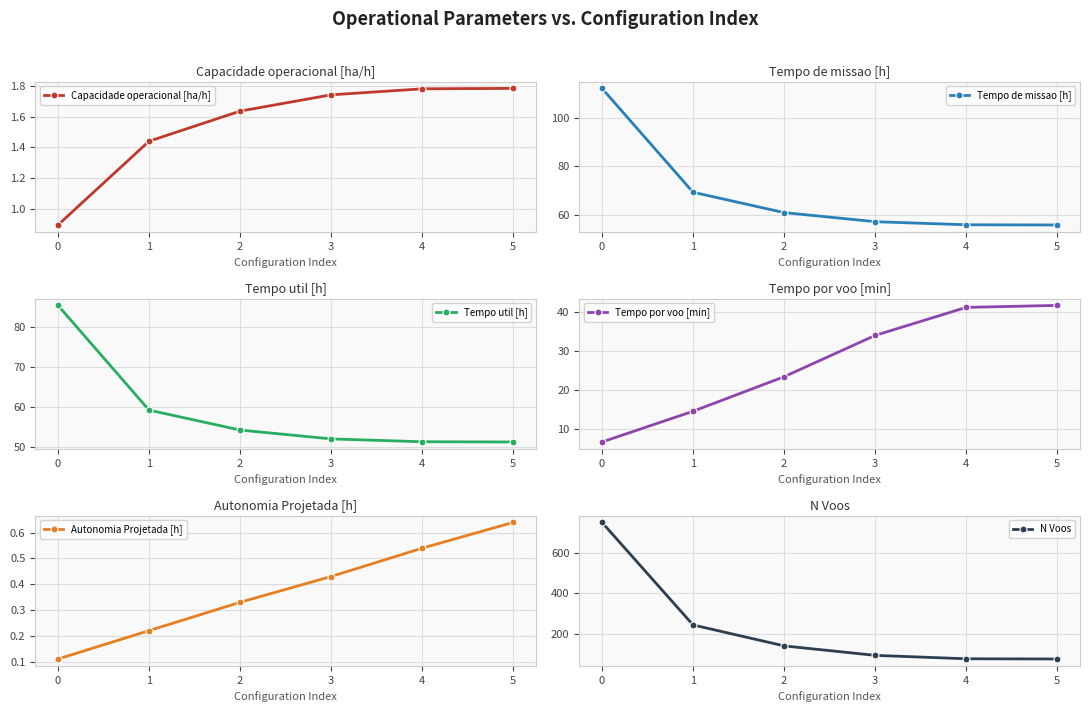

What is the lowest value of the Tempo por voo [min] series?

6.8